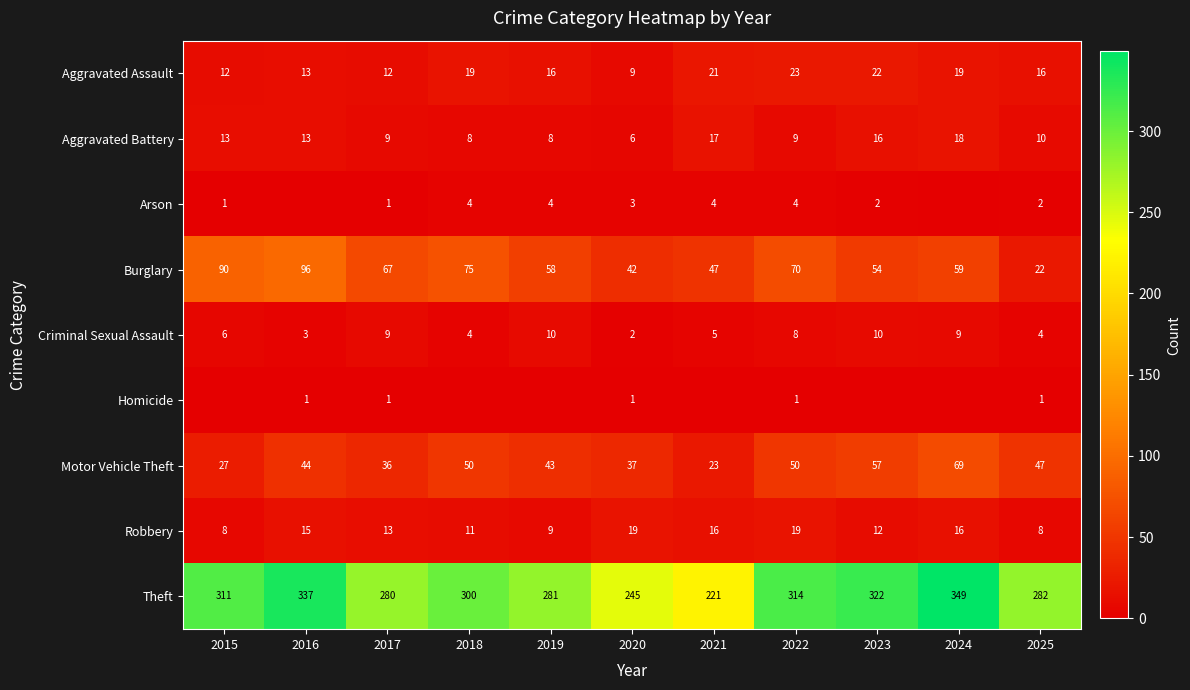

How many data points in Theft are less than 300?

5